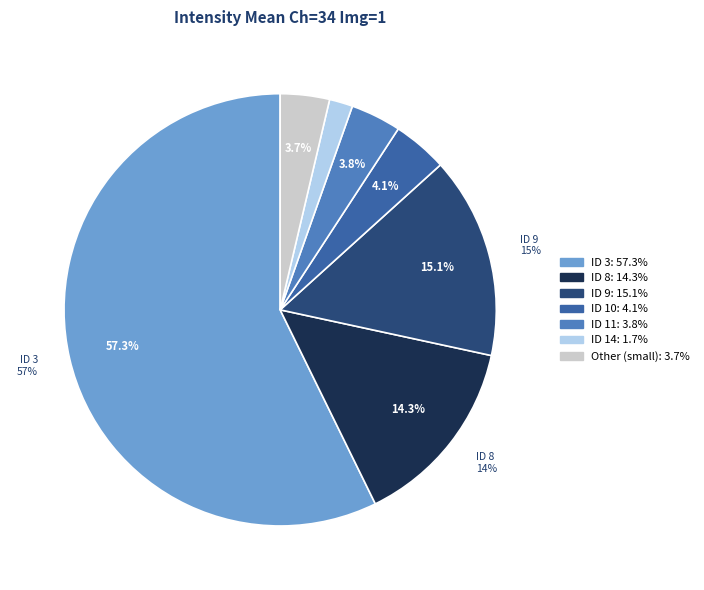

Does any single category account for the majority?

Yes